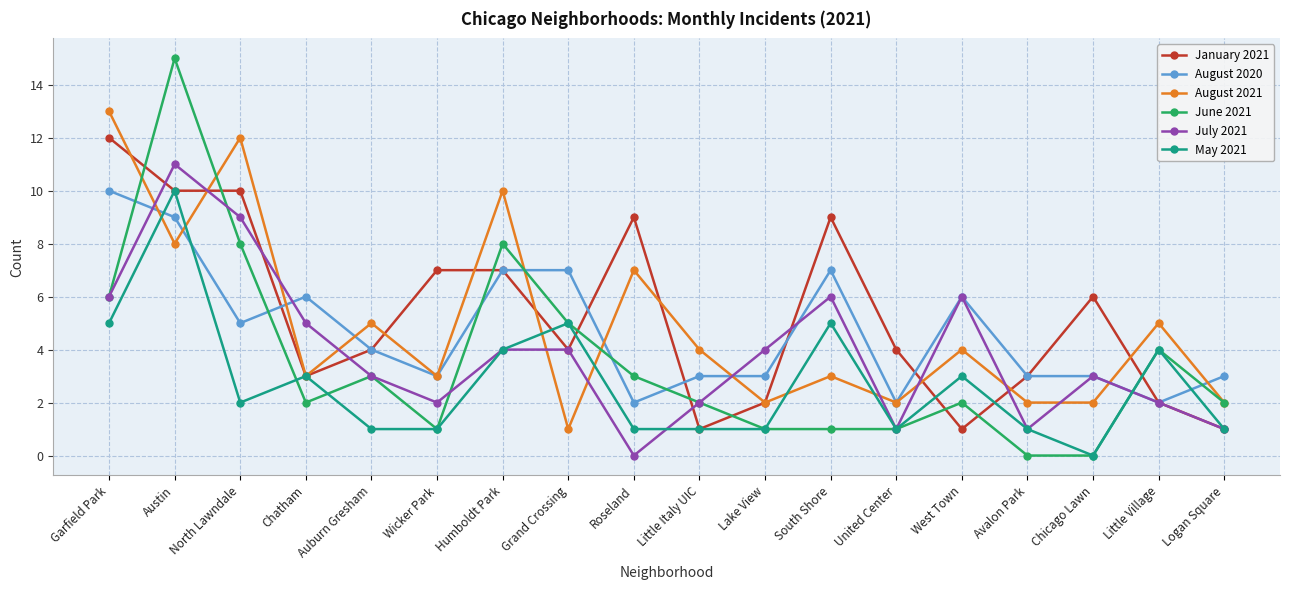

After their last crossing, which series has the higher values: August 2020 or May 2021?

August 2020